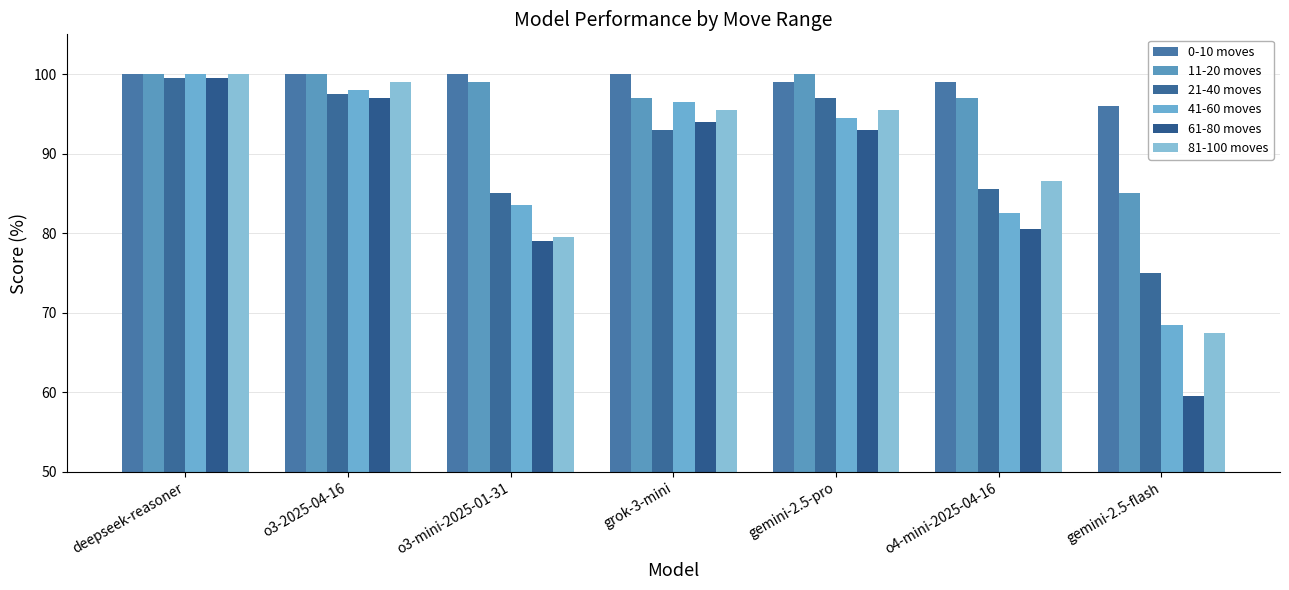

Is it true that 11-20 moves equals 43.9 at gemini-2.5-flash?

False